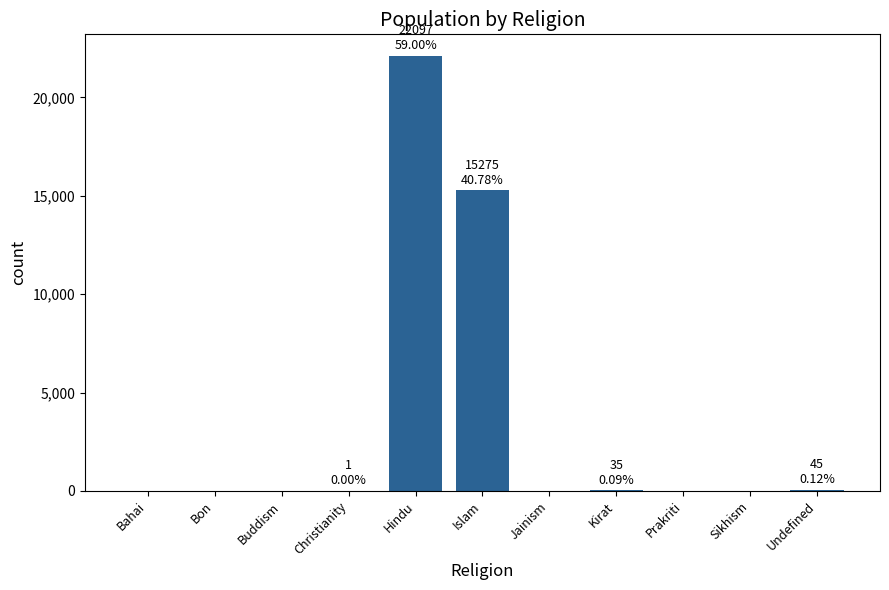

Where is the data nearest to the value 11048?

Islam